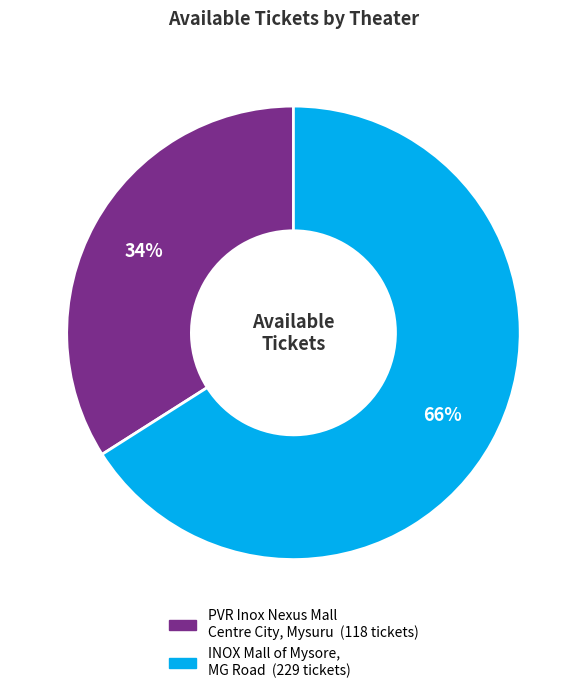

Rank the categories by value from highest to lowest.

INOX Mall of Mysore, MG Road, PVR Inox Nexus Mall Centre City, Mysuru